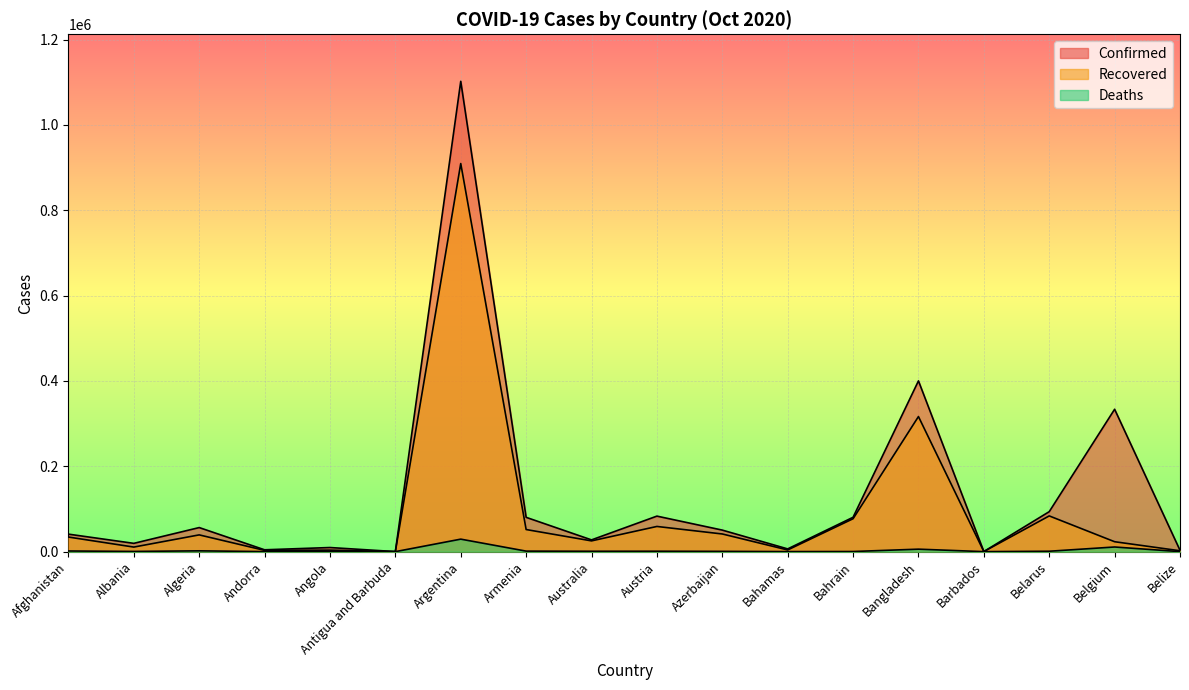

What is the label of the 10th point from the left?

Austria